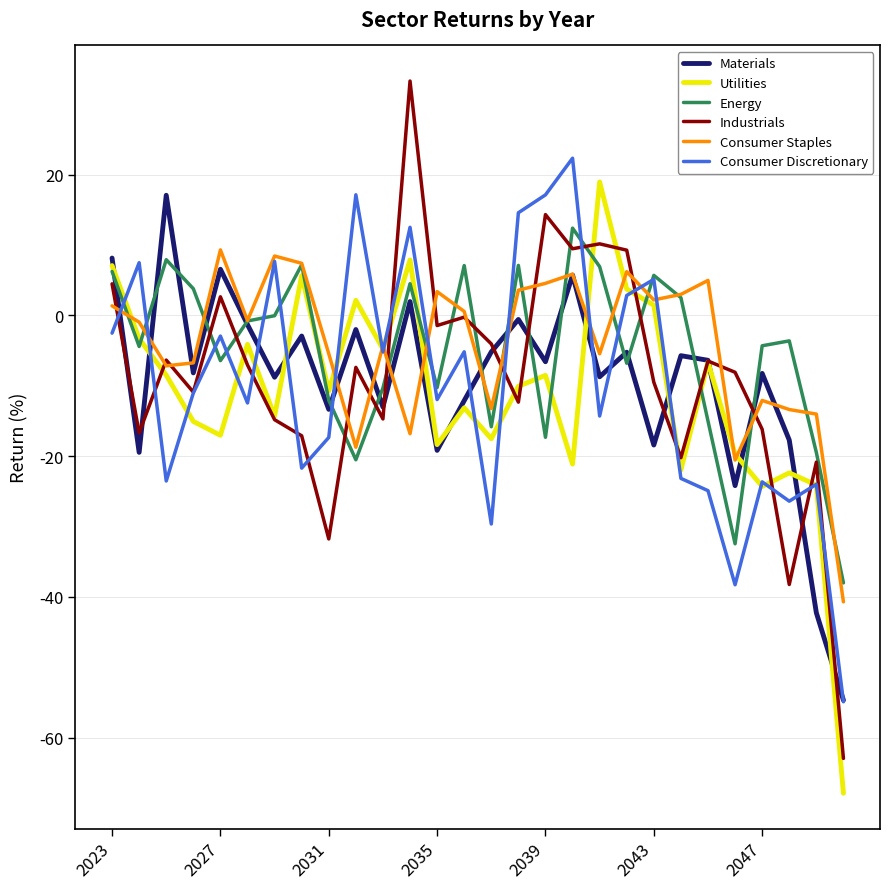

What is the greatest value displayed?

33.3